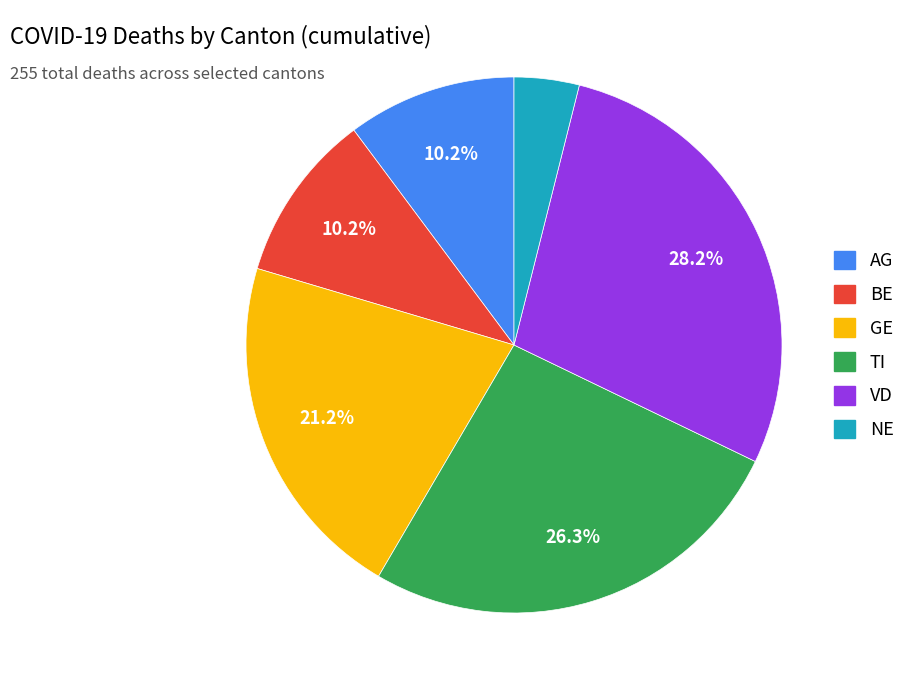

Does any single category account for the majority?

No